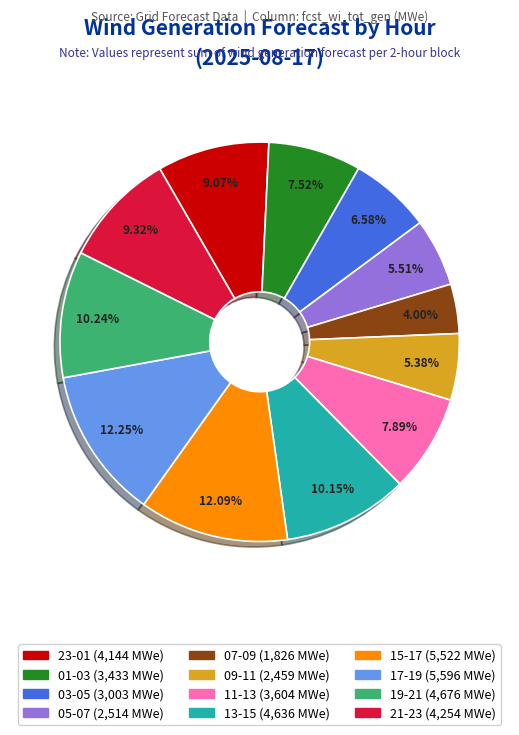

Is there a majority slice in this chart?

No